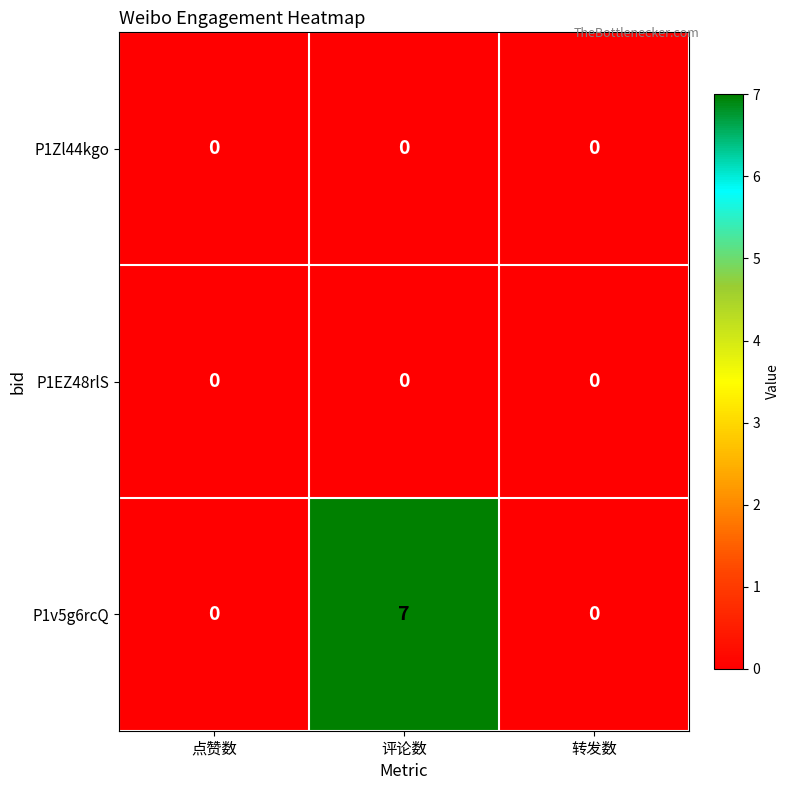

Reading right to left, list all the values displayed in this chart.

P1Zl44kgo: 转发数=0	评论数=0	点赞数=0
P1EZ48rlS: 转发数=0	评论数=0	点赞数=0
P1v5g6rcQ: 转发数=0	评论数=7	点赞数=0